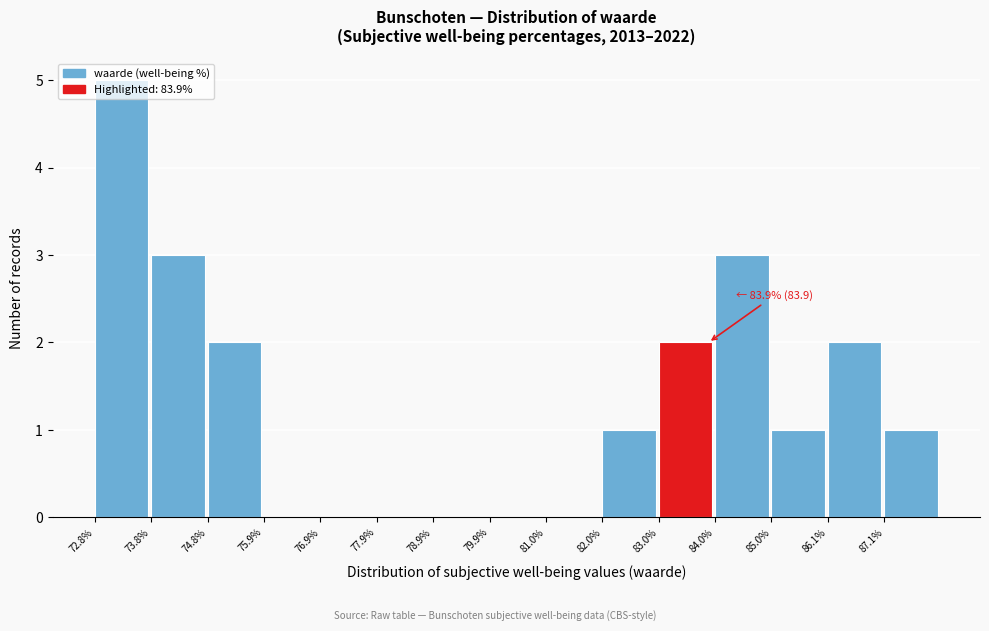

Which range on the x-axis has the tallest bar?

72.80 to 73.82